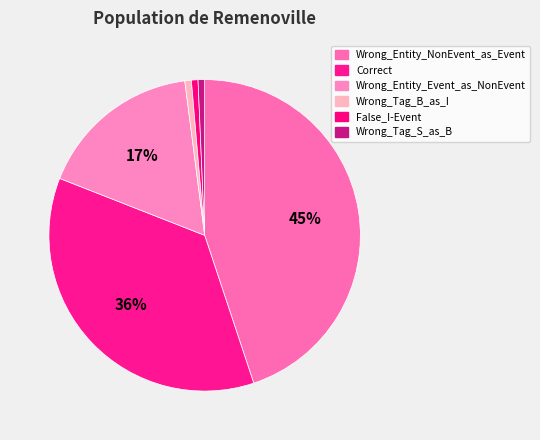

Is the sum of Wrong_Tag_B_as_I and Wrong_Tag_S_as_B greater than half?

No